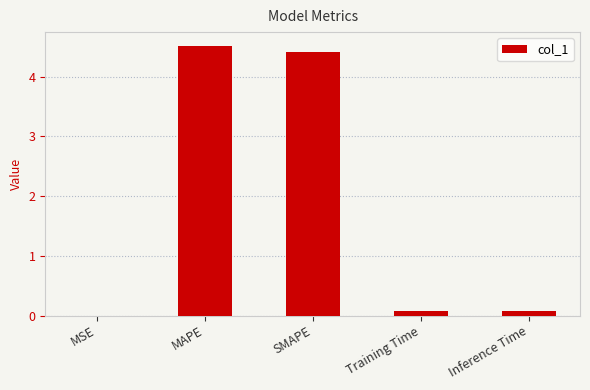

The chart shows a value of 4.4 at SMAPE. True or false?

True